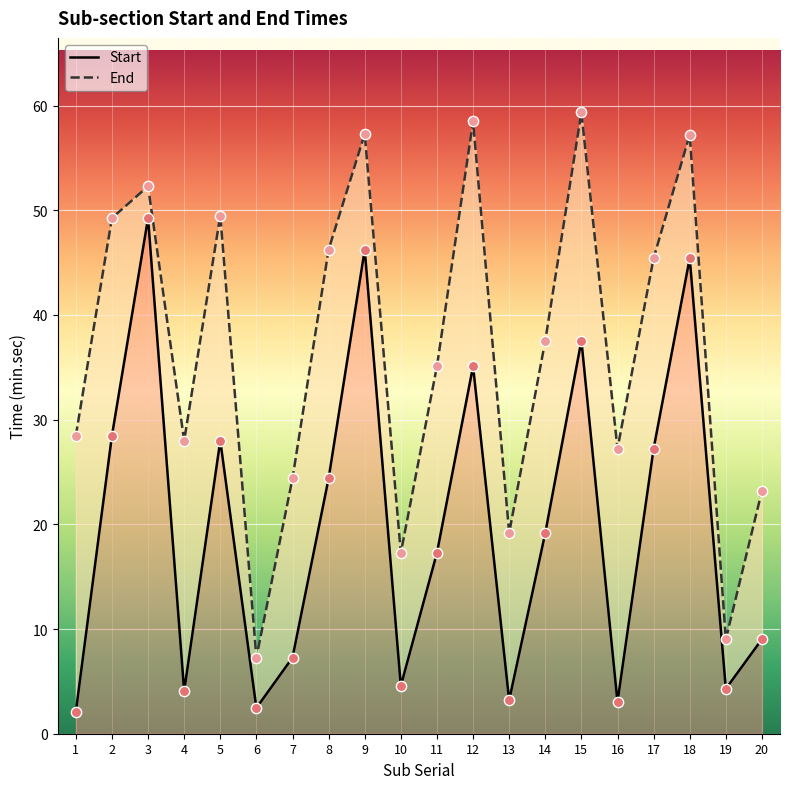

Which series has the widest spread of Y values?

End